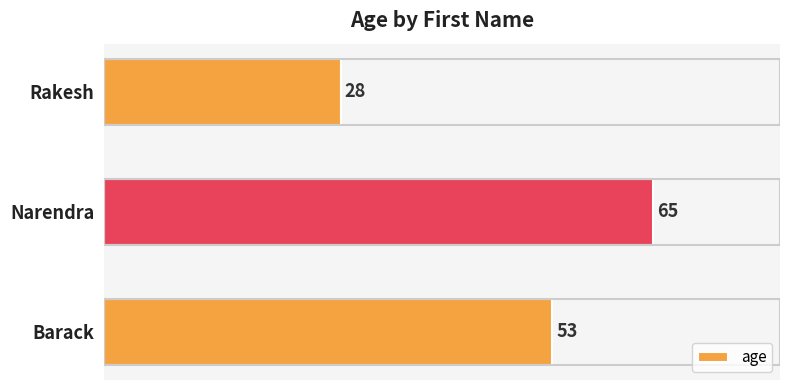

How many data points does each series have?

3